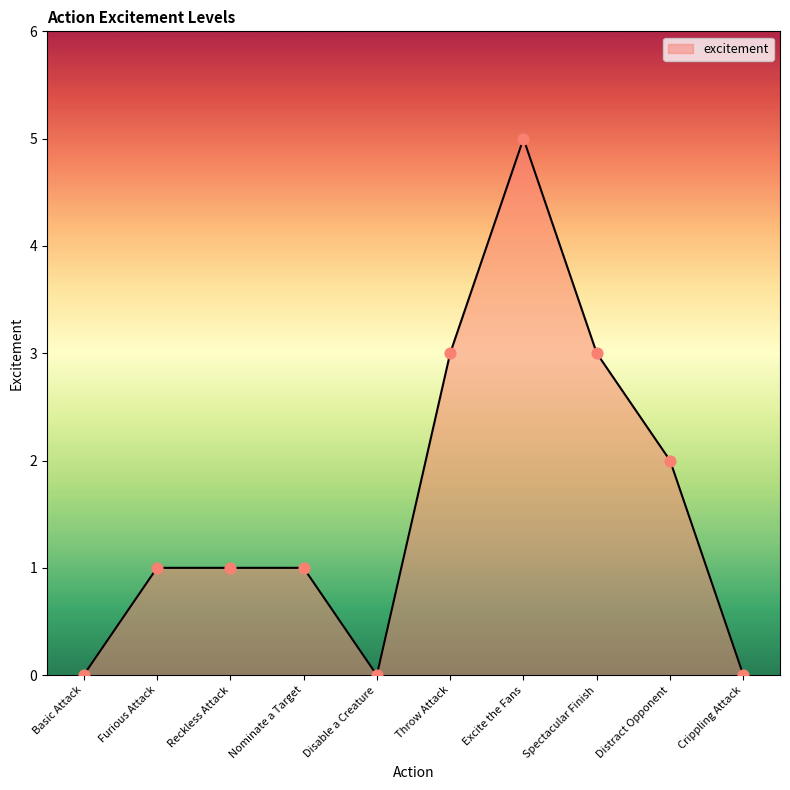

What is the change in value from Furious Attack to Crippling Attack?

-1